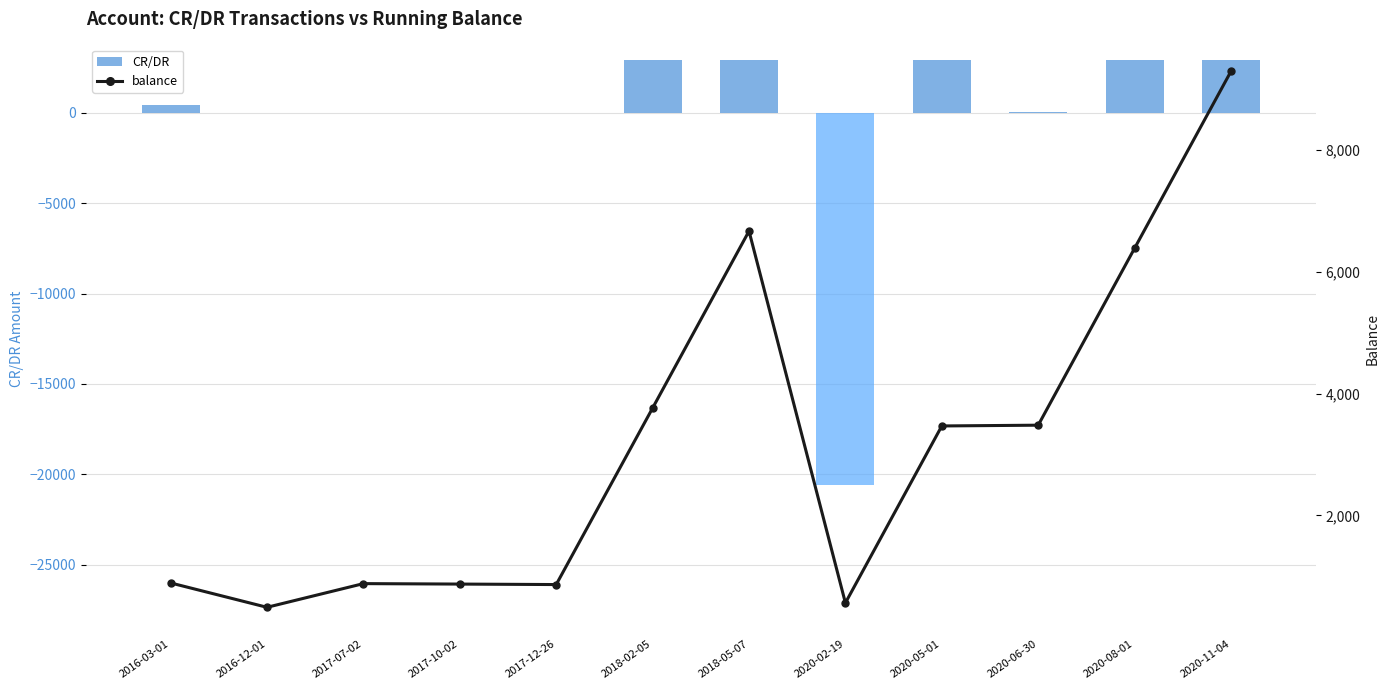

List the series in order of their overall mean, highest first.

balance, CR/DR